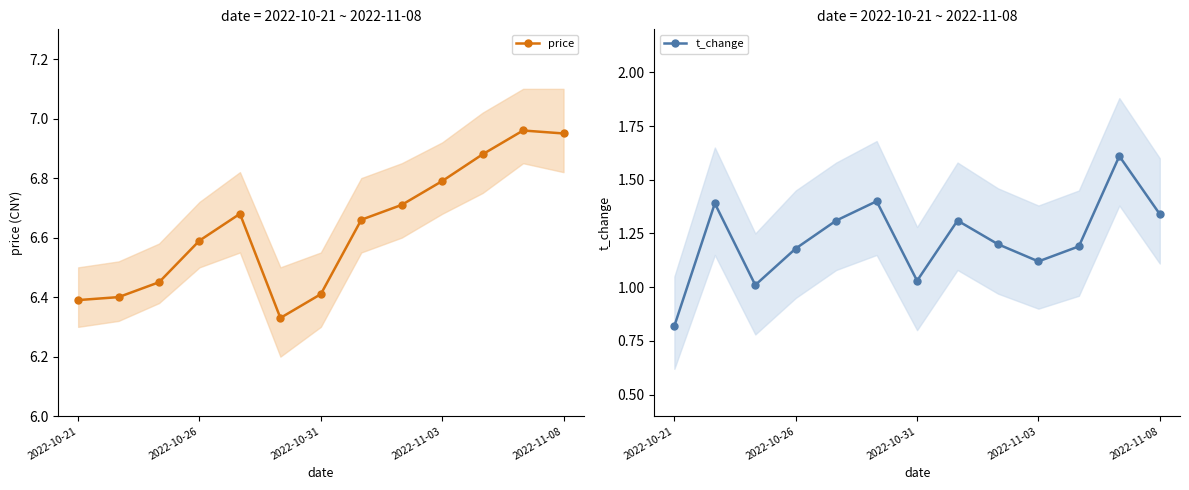

Where is the first local minimum for price?

5